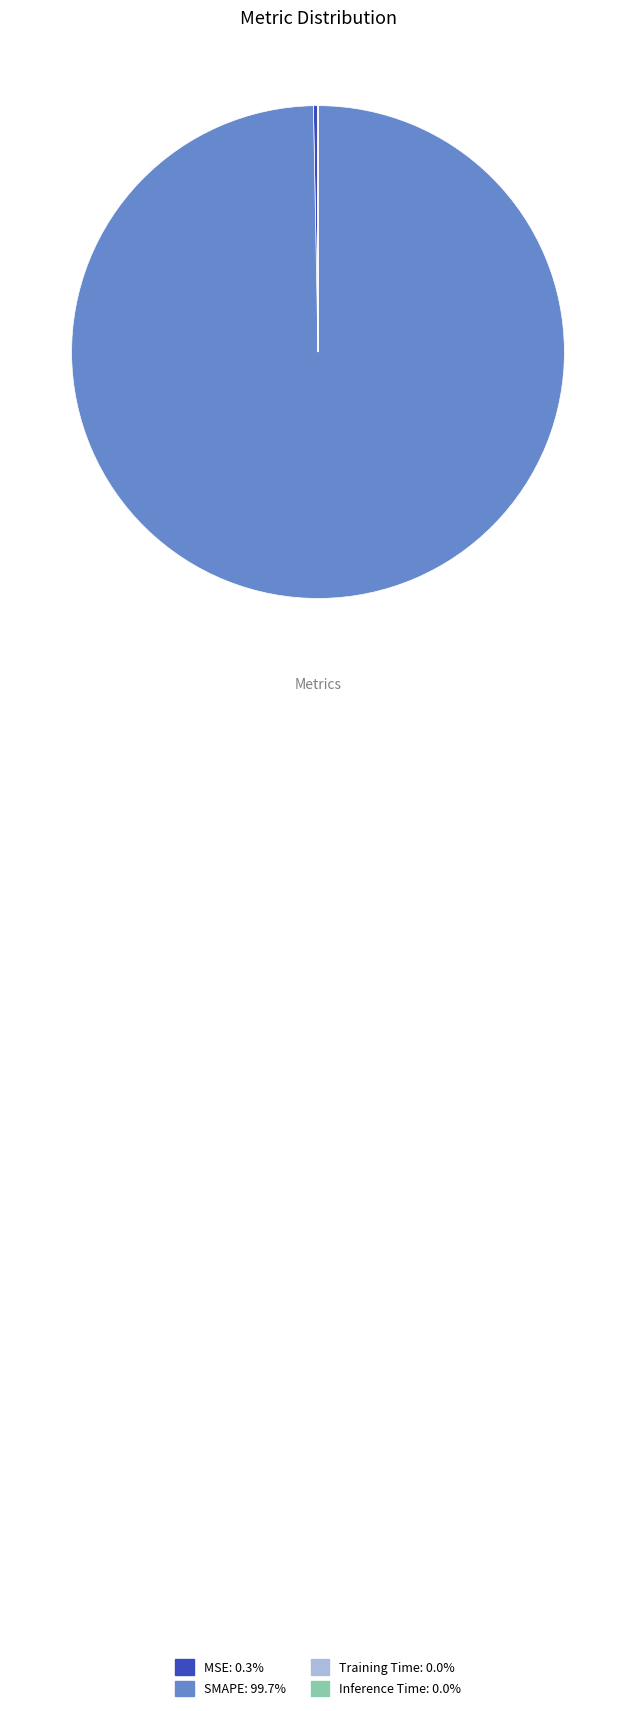

Which category has the biggest portion of the pie?

SMAPE